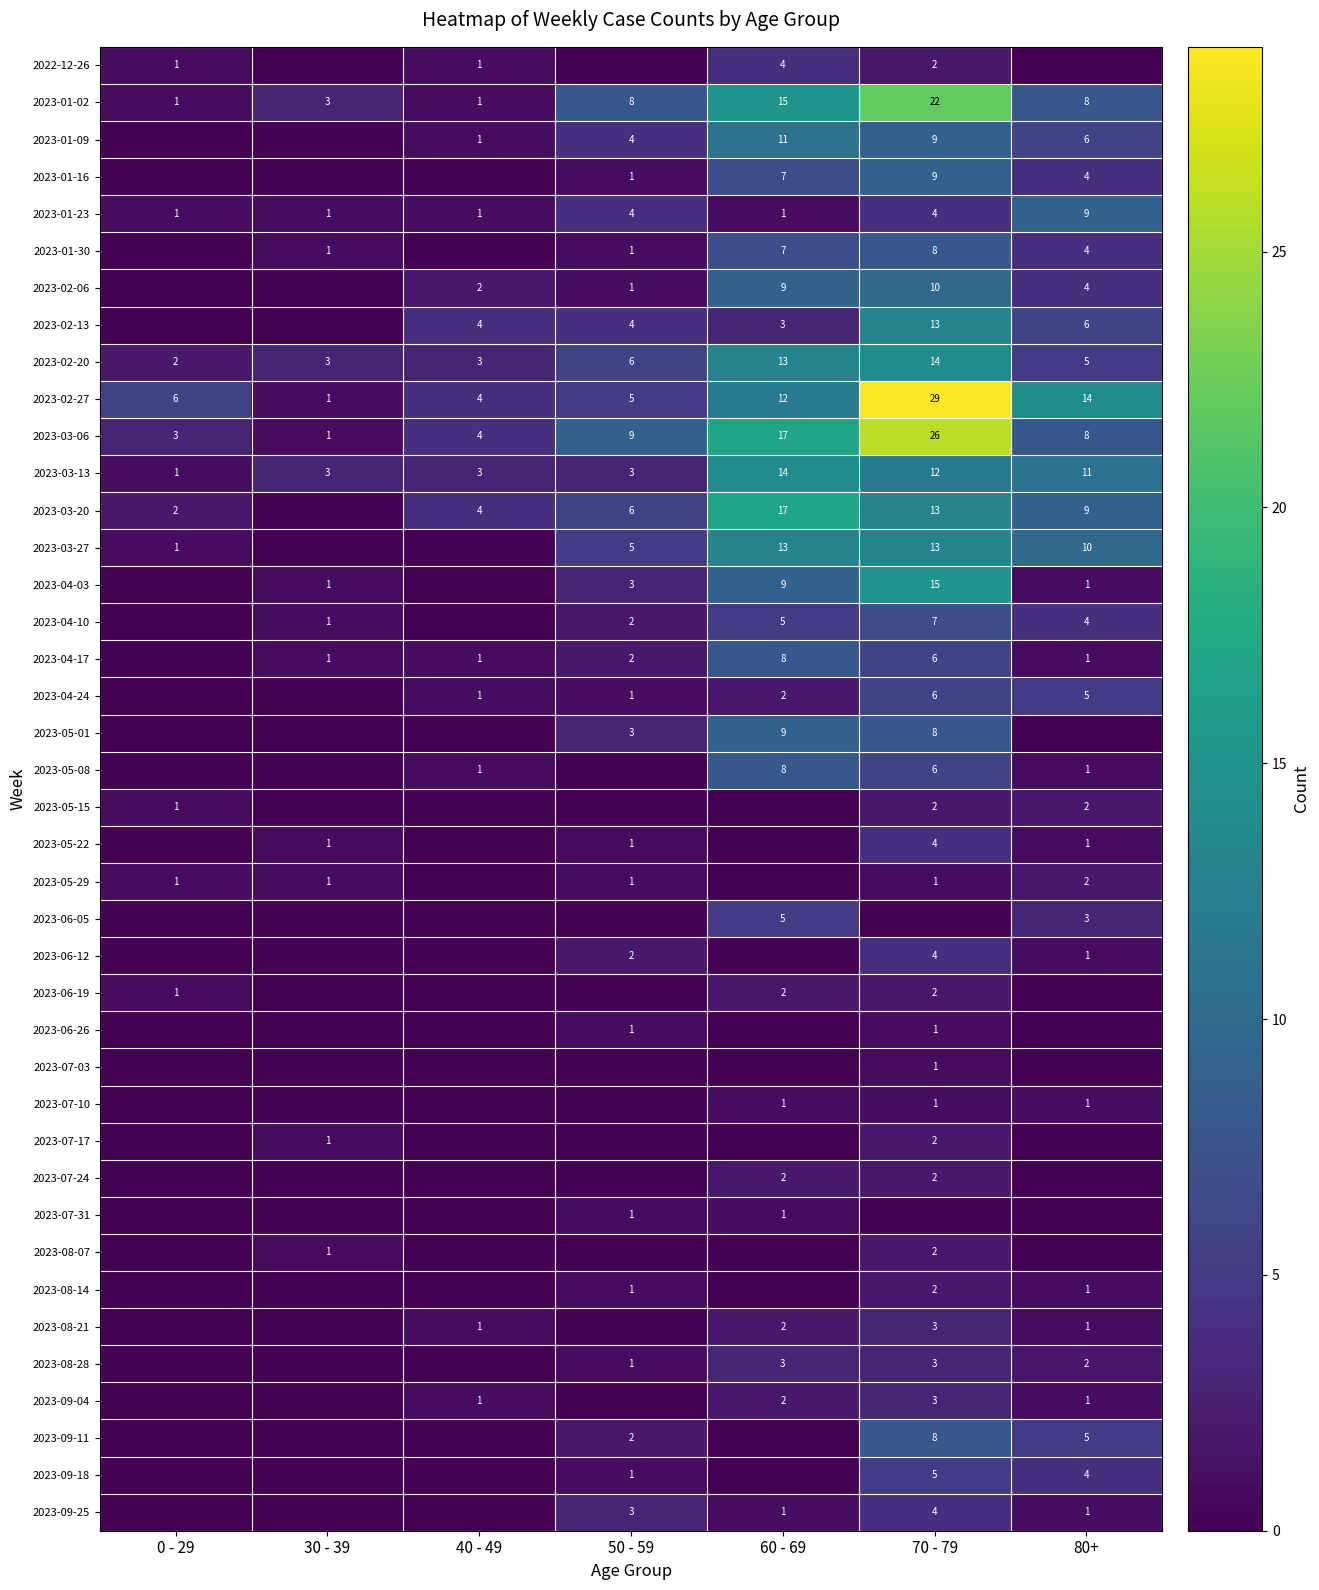

At how many categories does at least one series exceed 20?

1